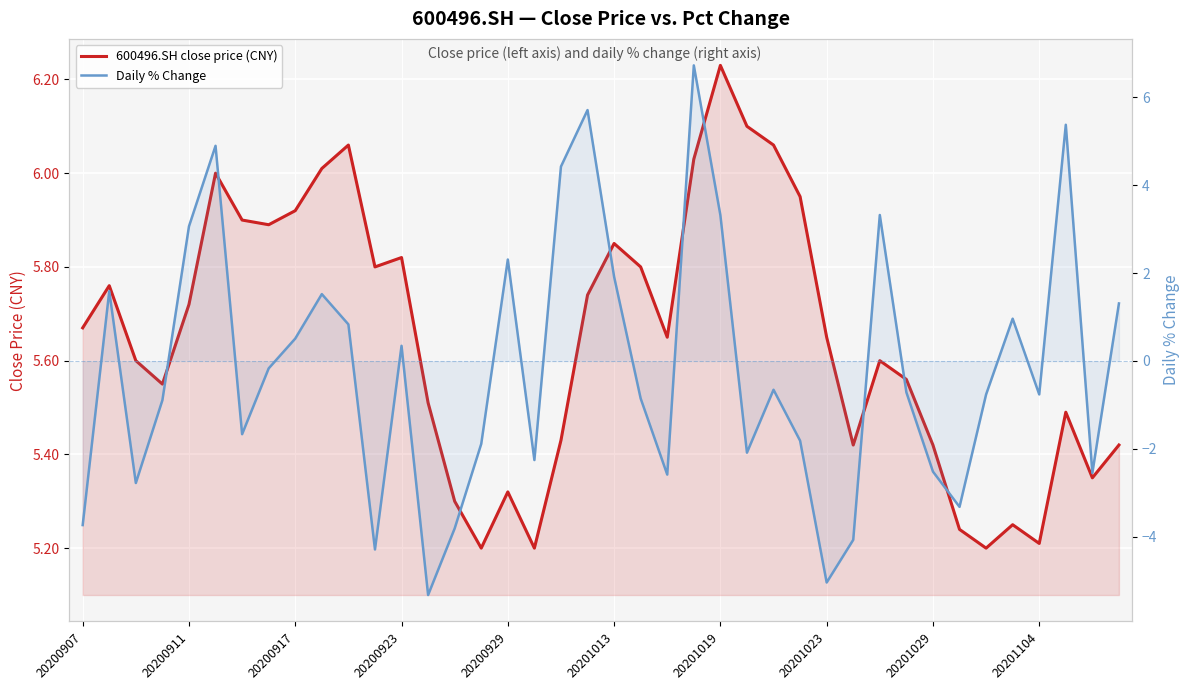

How many interior local peaks does the 600496.SH close price (CNY) series have?

10